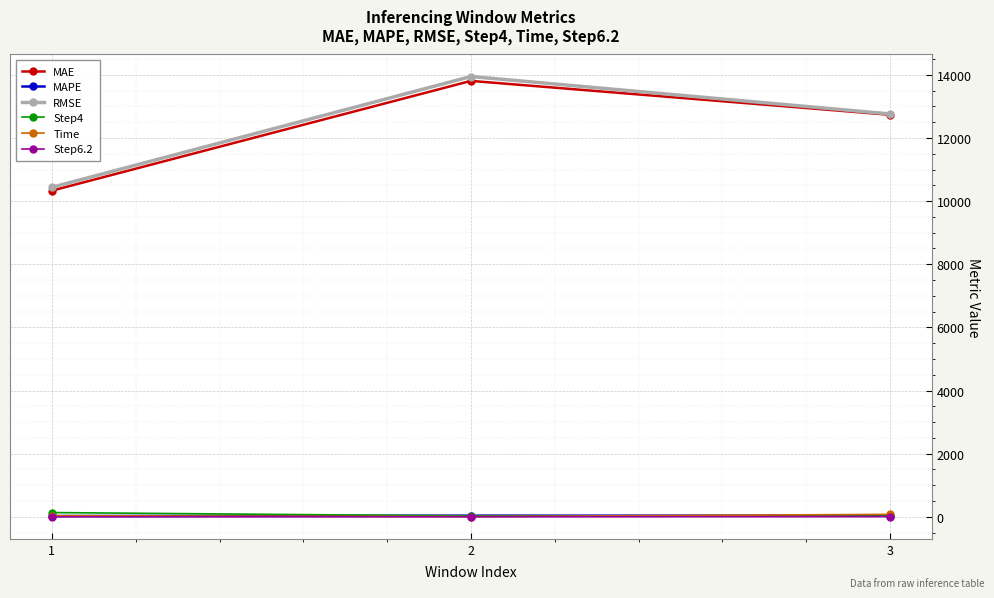

Rank the categories by MAE value from lowest to highest.

1, 3, 2